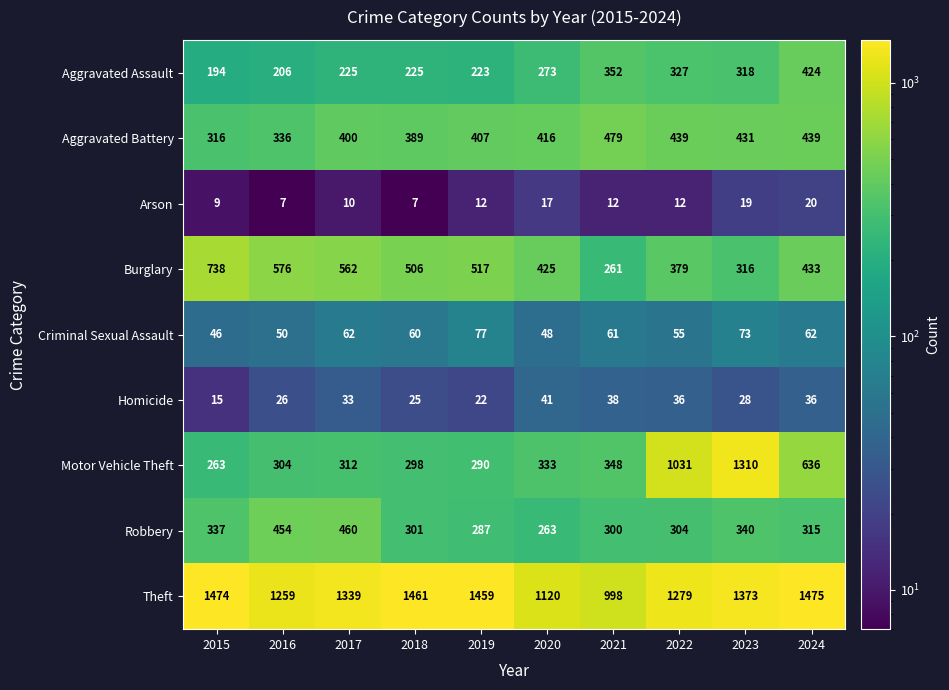

Read the Robbery value at 2023.

340